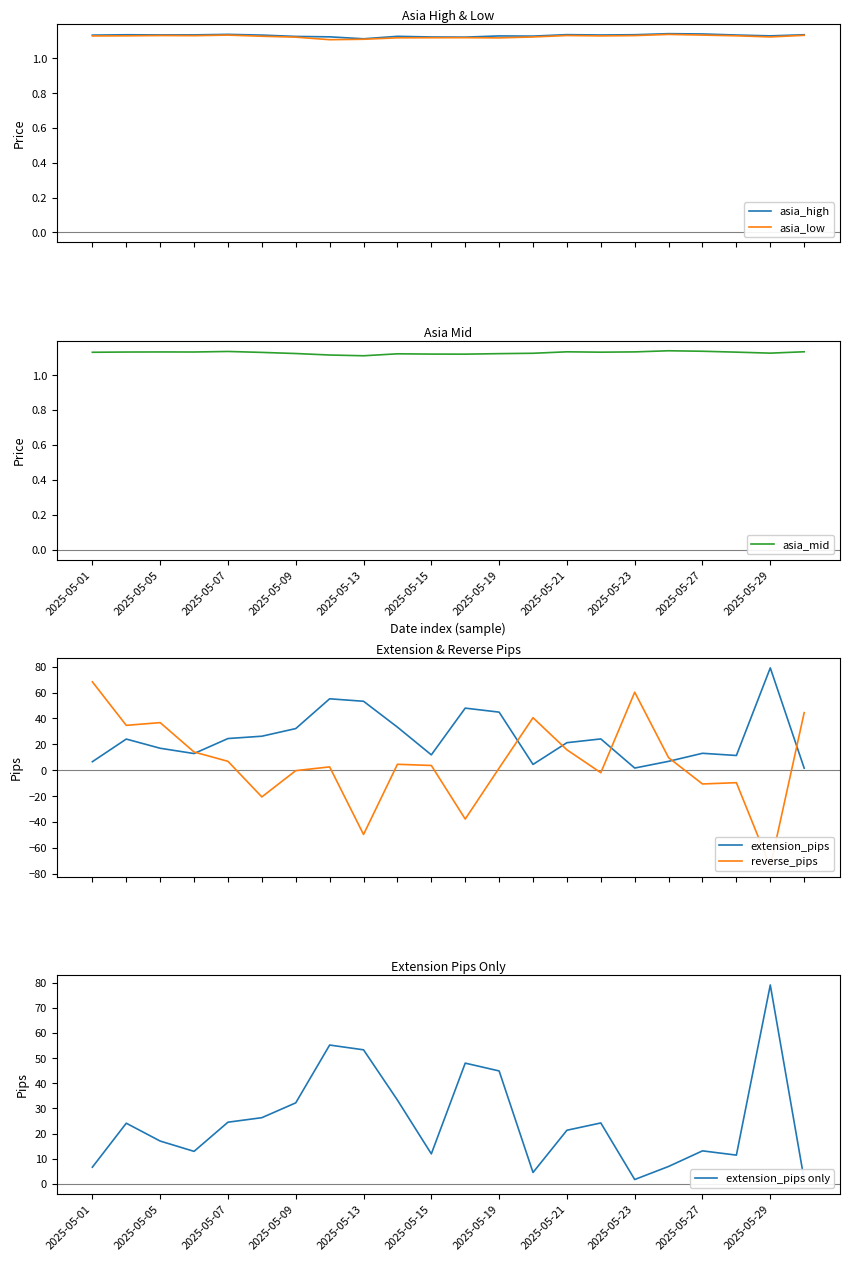

The value of asia_mid at 2025-05-29 is 1.8. True or false?

False